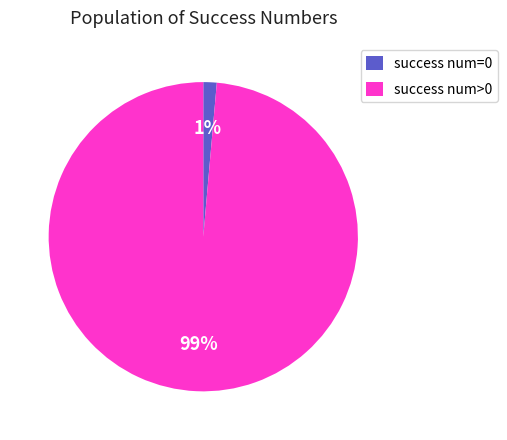

Between success num>0 and success num=0, which is larger?

success num>0